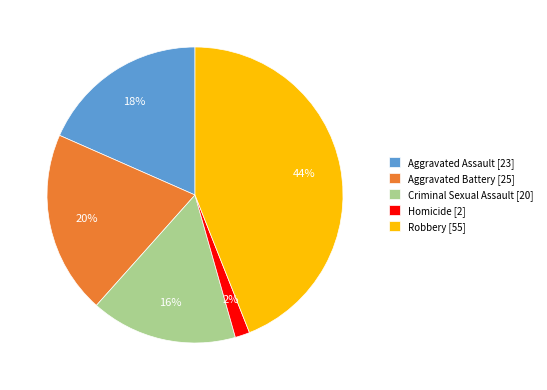

Which category has the biggest portion of the pie?

Robbery